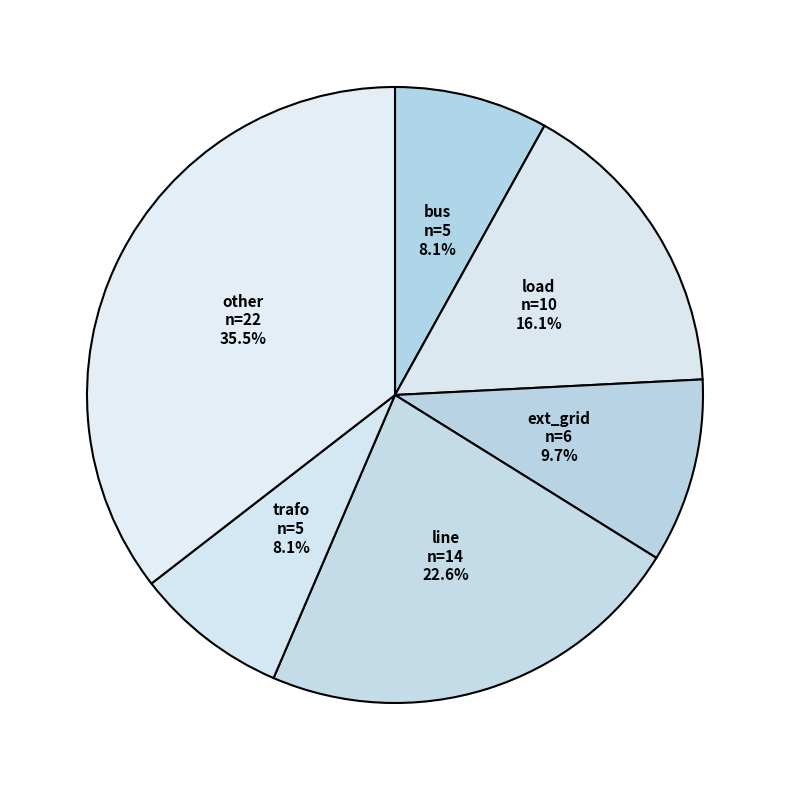

How much of the chart is everything except load?

83.9%